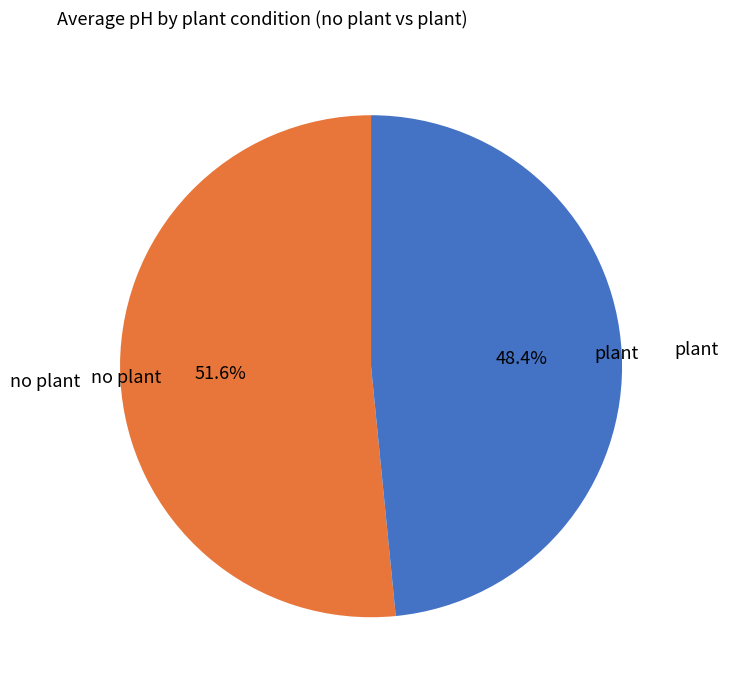

Is there a majority slice in this chart?

Yes